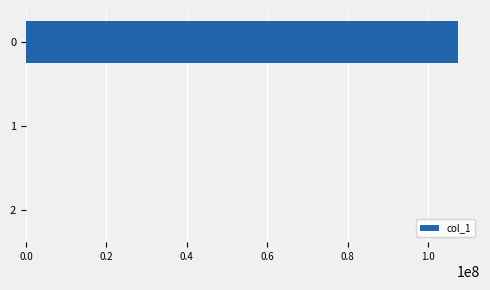

How many categories are shown in the chart?

3